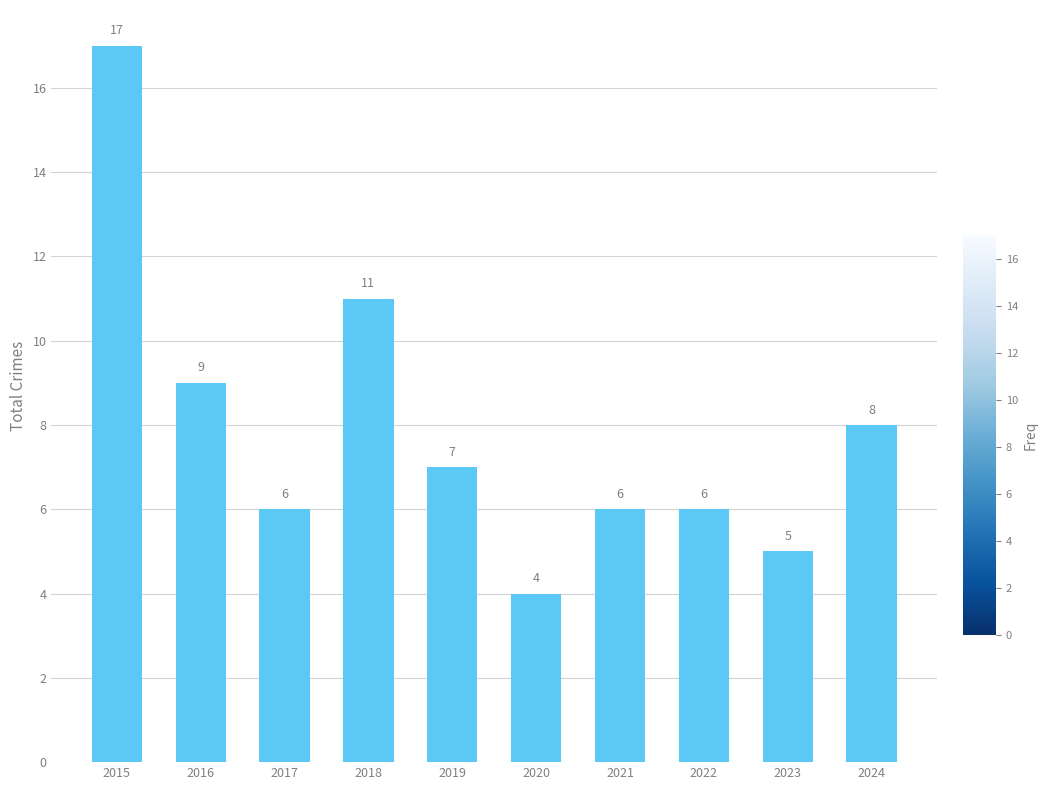

True or false: the data shows 2 at 2022.

False